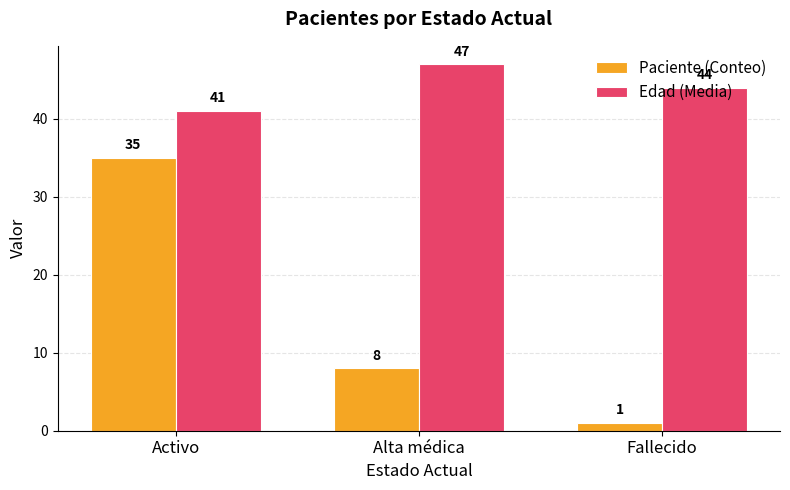

Which category has the lowest value across all series?

Fallecido